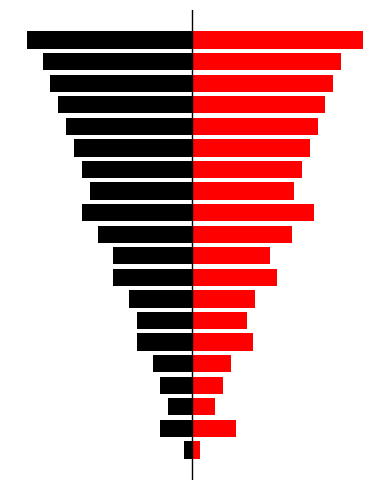

Which series has the largest range (max minus min)?

T (right)